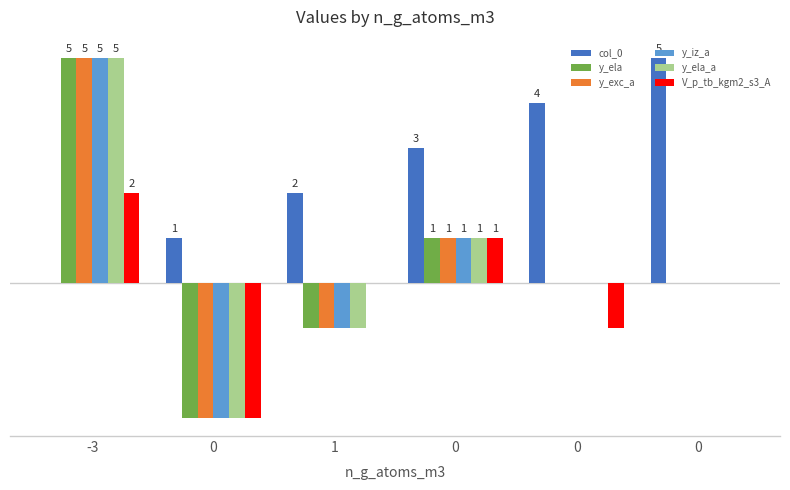

What are all the series names shown in the legend?

col_0, y_ela, y_exc_a, y_iz_a, y_ela_a, V_p_tb_kgm2_s3_A